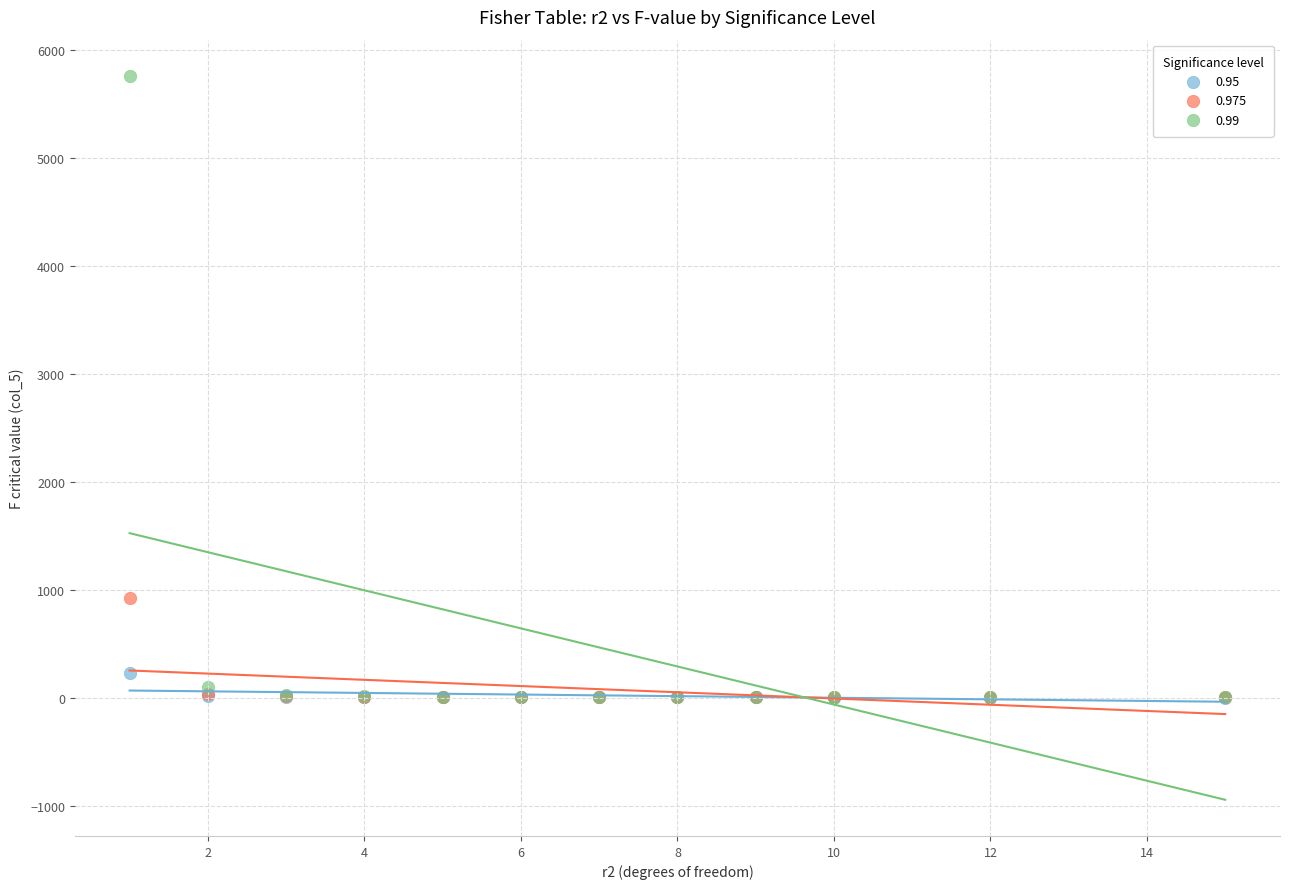

Across all series, what Y value is closest to 2883?

921.9